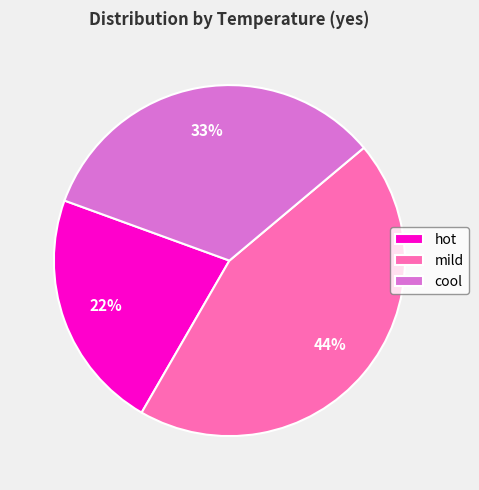

What is the smallest slice in the pie chart?

hot